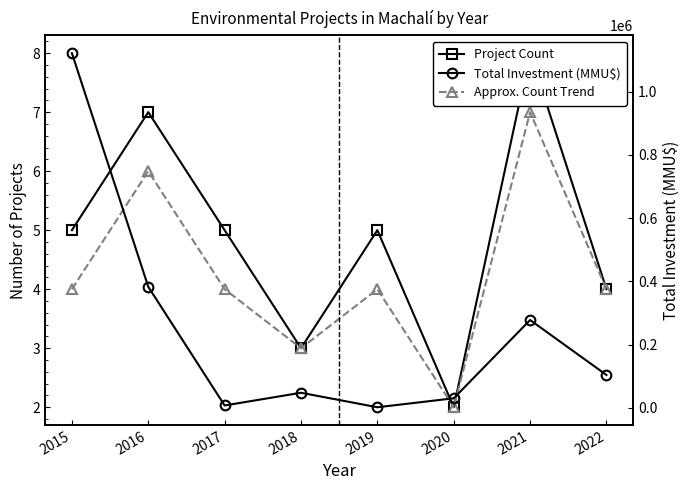

What are all the series names shown in the legend?

Project Count, Approx. Count Trend, Total Investment (MMU$)